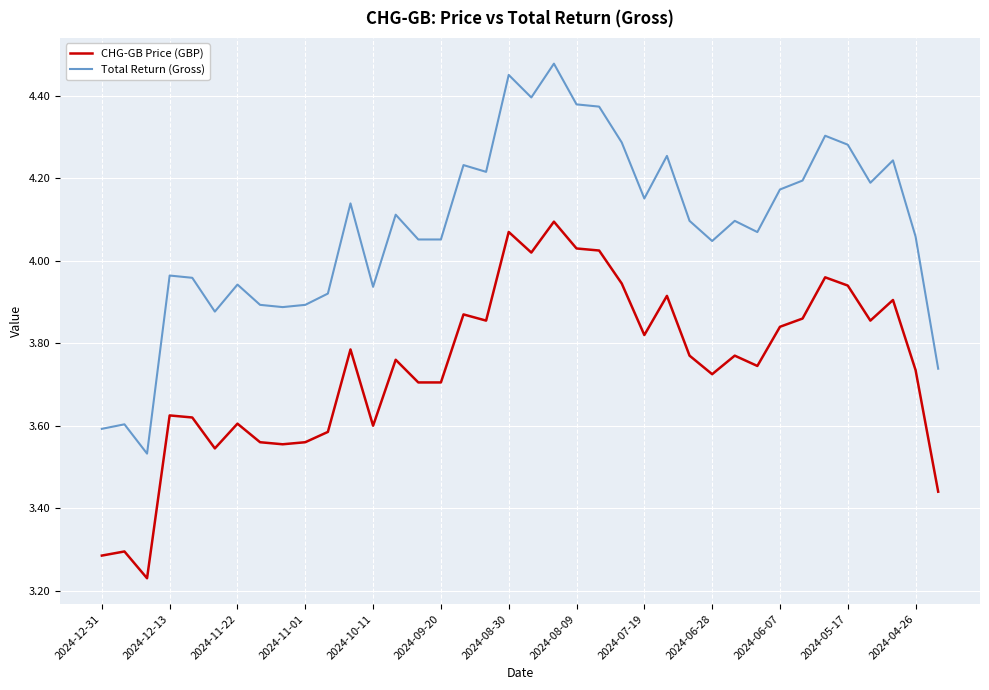

True or false: CHG-GB Price (GBP) and Total Return (Gross) intersect in this chart.

False